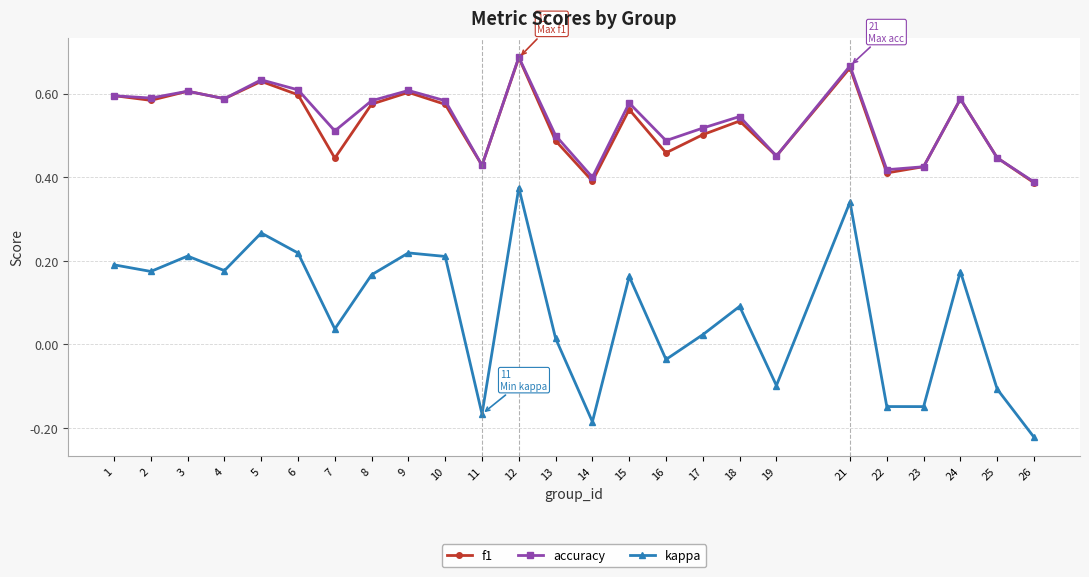

Is it true that f1 equals 0.5 at 13?

True